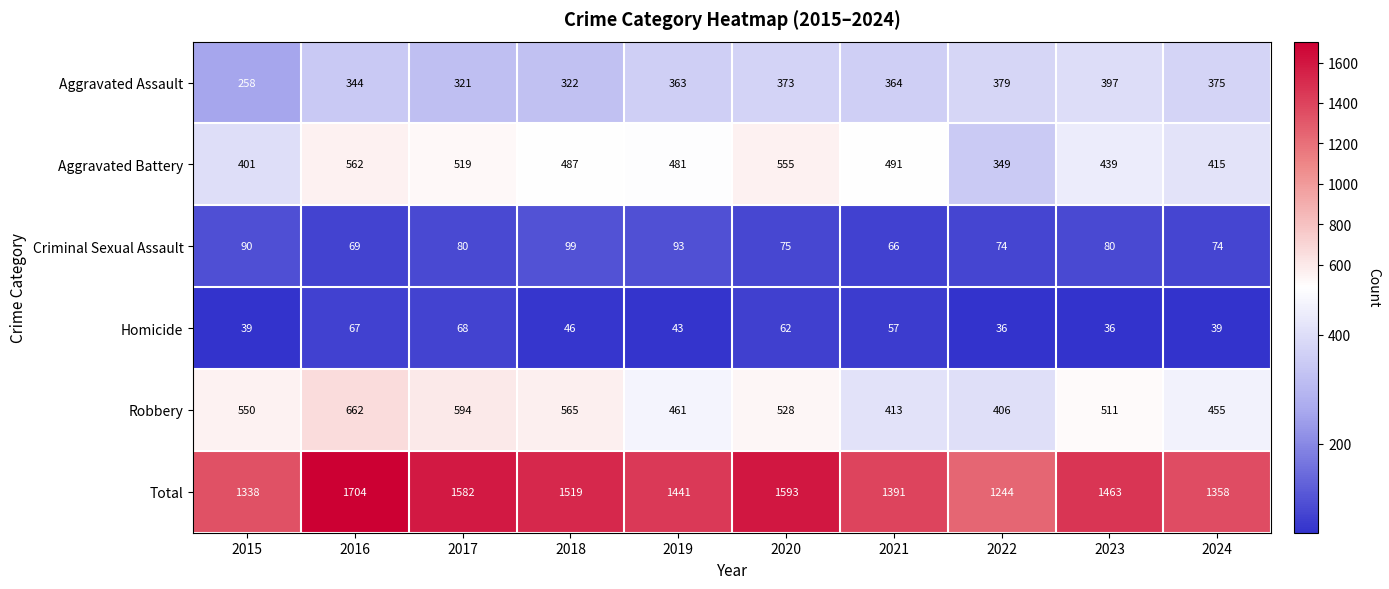

How many categories are shown in the chart?

10